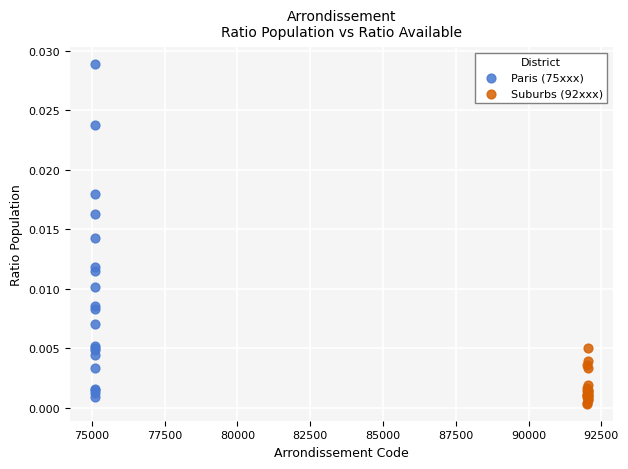

Which series has the widest spread of Y values?

Paris (75xxx)